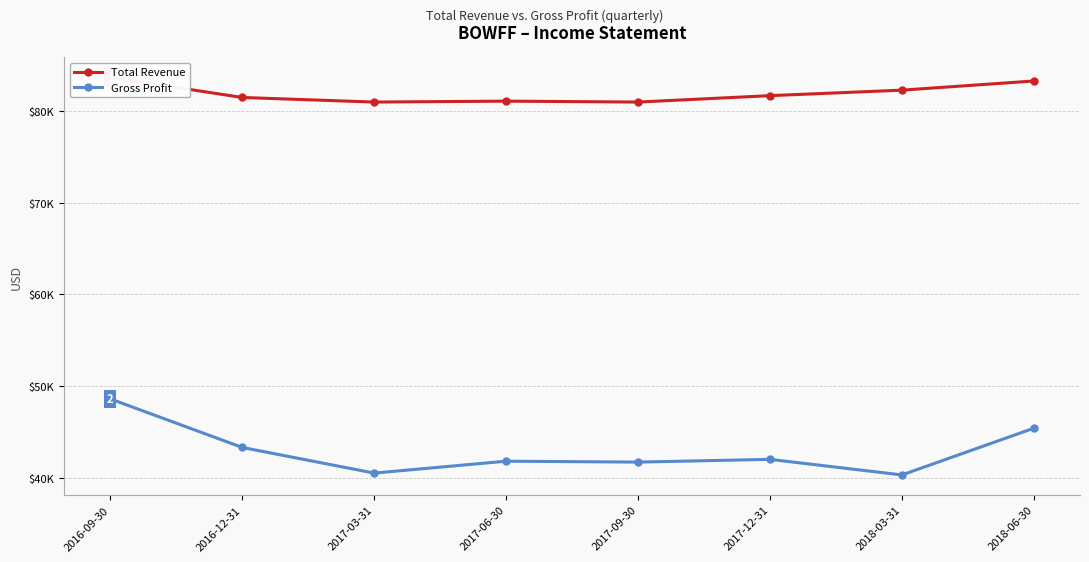

True or false: Total Revenue has a value of 138982 at 2017-06-30.

False